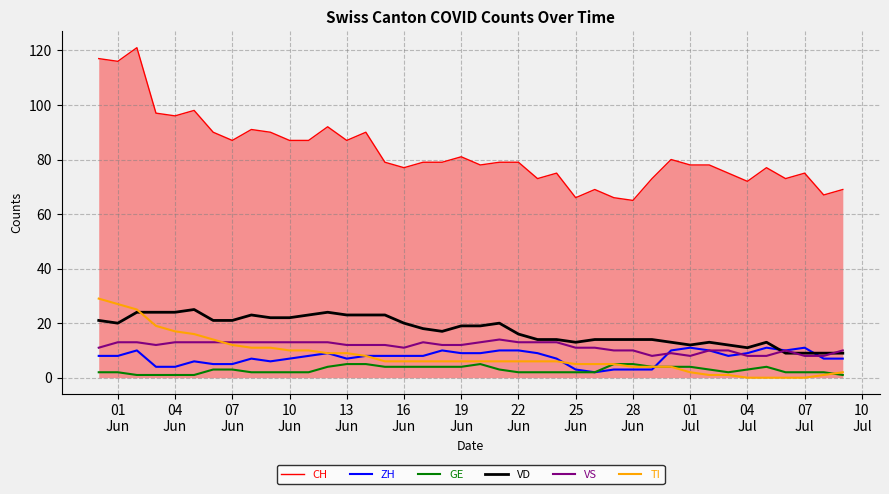

What is the sum of all CH values?

3308